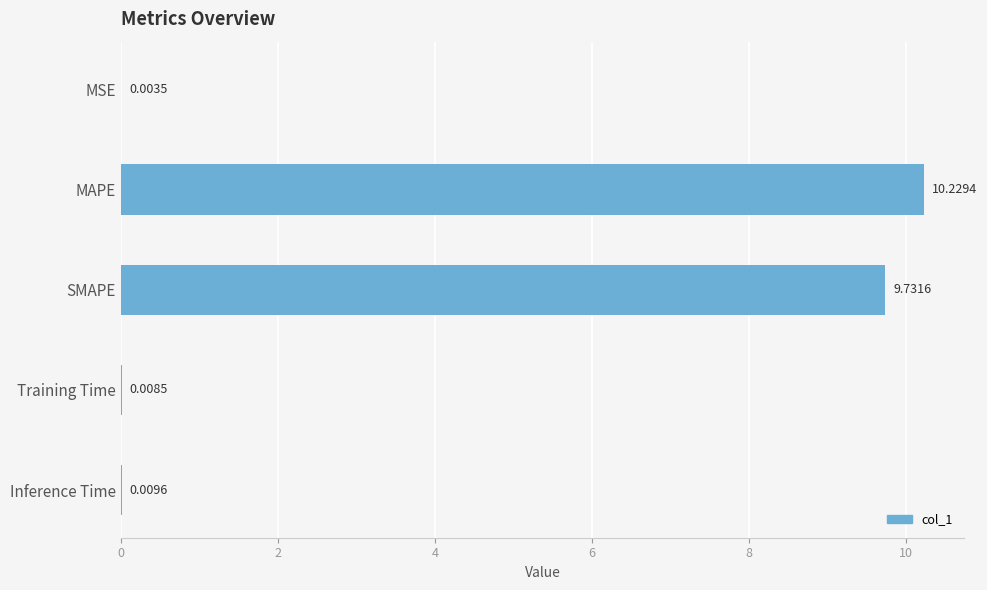

What is the greatest value displayed?

10.2